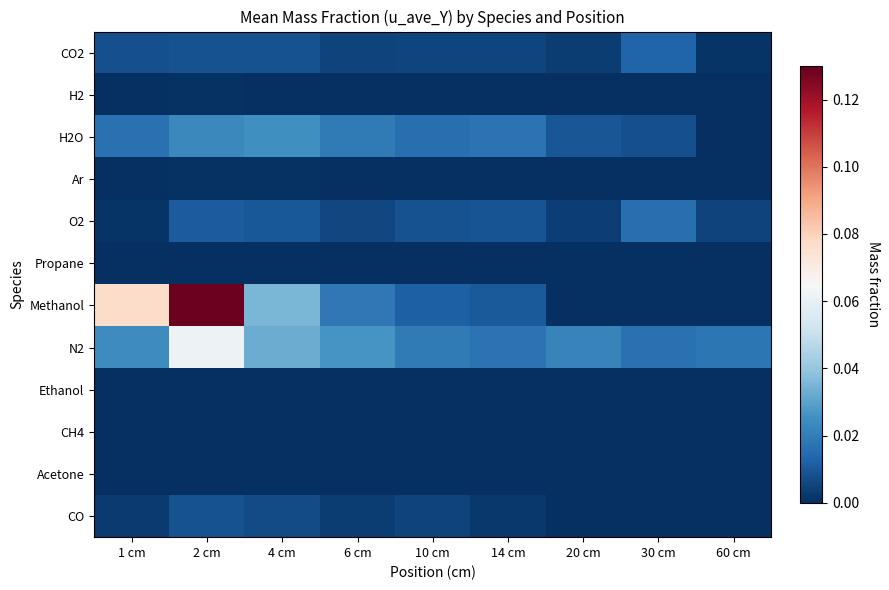

Reading left to right, extract all data points from this chart.

CO2: 1 cm=0.0	2 cm=0.0	4 cm=0.0	6 cm=0.0	10 cm=0.0	14 cm=0.0	20 cm=0.0	30 cm=0.0	60 cm=0.0
H2: 1 cm=0.0	2 cm=0.0	4 cm=0.0	6 cm=0.0	10 cm=0.0	14 cm=0.0	20 cm=0.0	30 cm=0.0	60 cm=0.0
H2O: 1 cm=0.0	2 cm=0.0	4 cm=0.0	6 cm=0.0	10 cm=0.0	14 cm=0.0	20 cm=0.0	30 cm=0.0	60 cm=0.0
Ar: 1 cm=0.0	2 cm=0.0	4 cm=0.0	6 cm=0.0	10 cm=0.0	14 cm=0.0	20 cm=0.0	30 cm=0.0	60 cm=0.0
O2: 1 cm=0.0	2 cm=0.0	4 cm=0.0	6 cm=0.0	10 cm=0.0	14 cm=0.0	20 cm=0.0	30 cm=0.0	60 cm=0.0
Propane: 1 cm=0.0	2 cm=0.0	4 cm=0.0	6 cm=0.0	10 cm=0.0	14 cm=0.0	20 cm=0.0	30 cm=0.0	60 cm=0.0
Methanol: 1 cm=0.1	2 cm=0.1	4 cm=0.0	6 cm=0.0	10 cm=0.0	14 cm=0.0	20 cm=0.0	30 cm=0.0	60 cm=0.0
N2: 1 cm=0.0	2 cm=0.1	4 cm=0.0	6 cm=0.0	10 cm=0.0	14 cm=0.0	20 cm=0.0	30 cm=0.0	60 cm=0.0
Ethanol: 1 cm=0.0	2 cm=0.0	4 cm=0.0	6 cm=0.0	10 cm=0.0	14 cm=0.0	20 cm=0.0	30 cm=0.0	60 cm=0.0
CH4: 1 cm=0.0	2 cm=0.0	4 cm=0.0	6 cm=0.0	10 cm=0.0	14 cm=0.0	20 cm=0.0	30 cm=0.0	60 cm=0.0
Acetone: 1 cm=0.0	2 cm=0.0	4 cm=0.0	6 cm=0.0	10 cm=0.0	14 cm=0.0	20 cm=0.0	30 cm=0.0	60 cm=0.0
CO: 1 cm=0.0	2 cm=0.0	4 cm=0.0	6 cm=0.0	10 cm=0.0	14 cm=0.0	20 cm=0.0	30 cm=0.0	60 cm=0.0